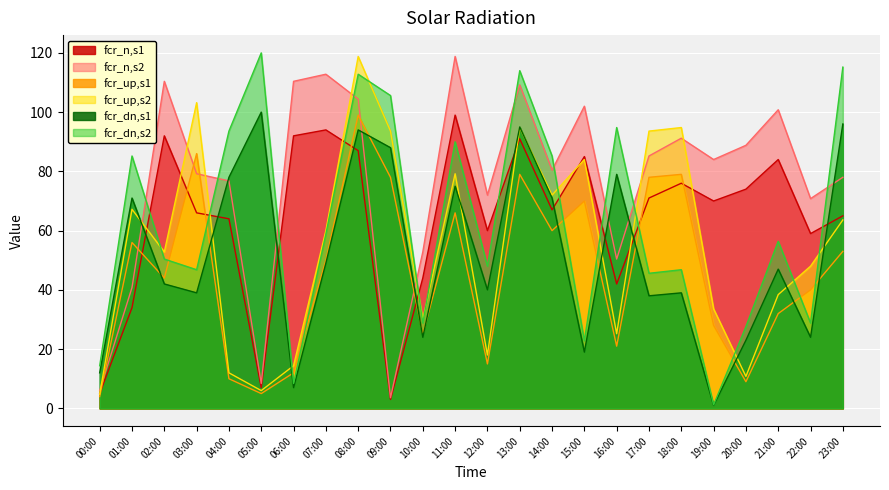

What position from the right is 02:00?

22